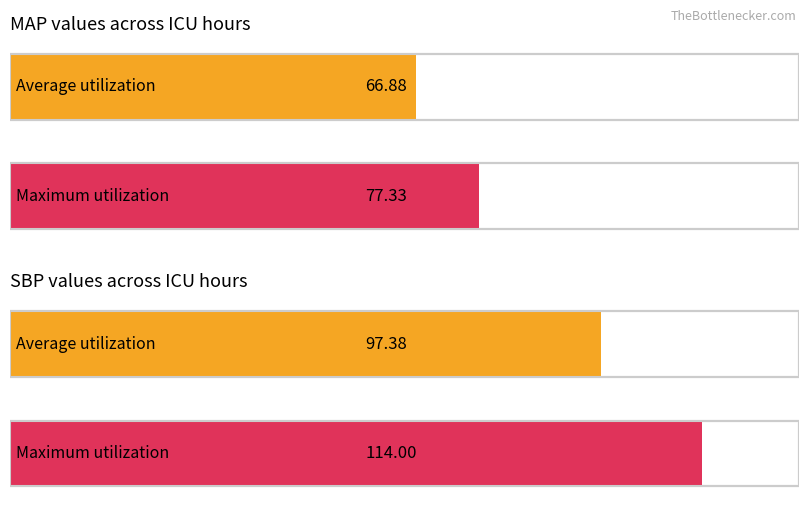

How many bars are there in each group?

2